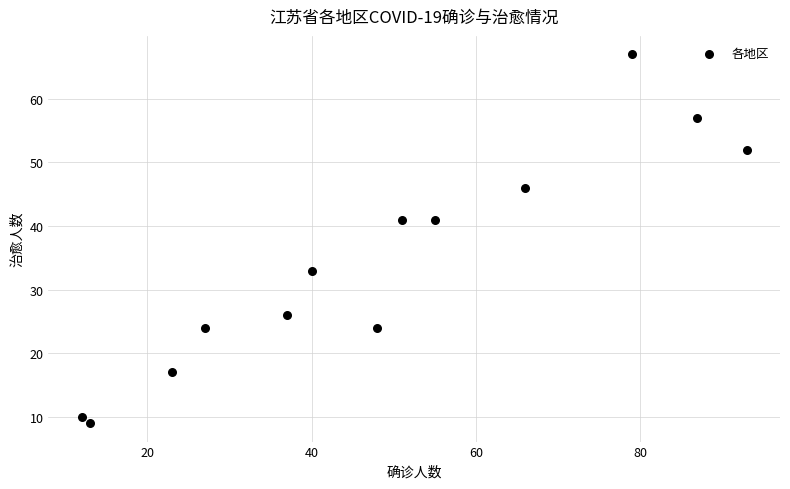

What is the range of X values (max minus min)?

81